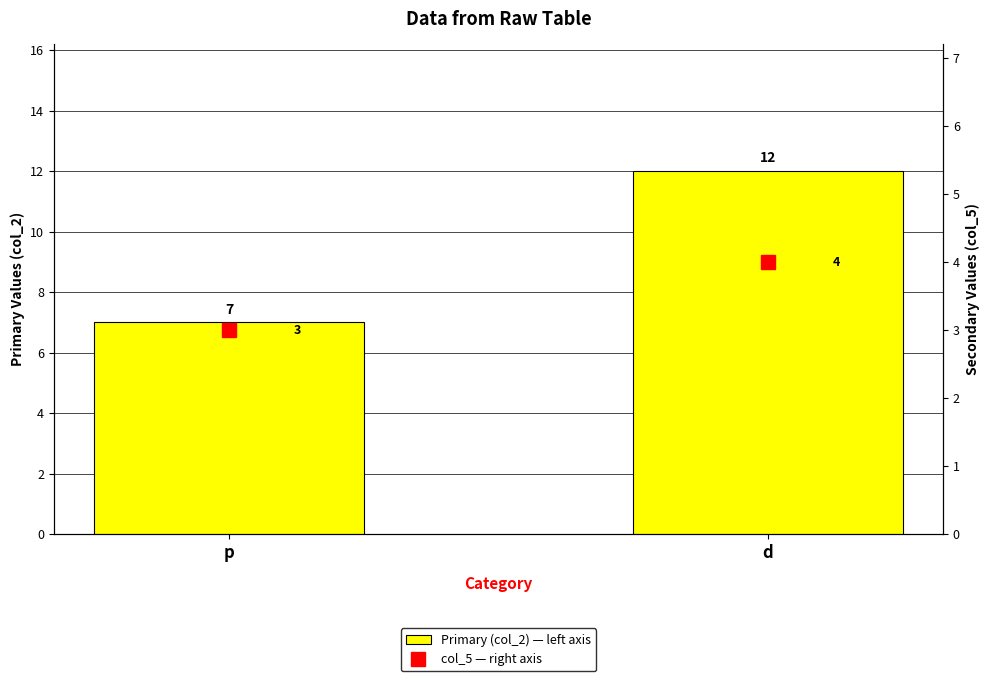

What is the highest value of the col_5 — right axis series?

4